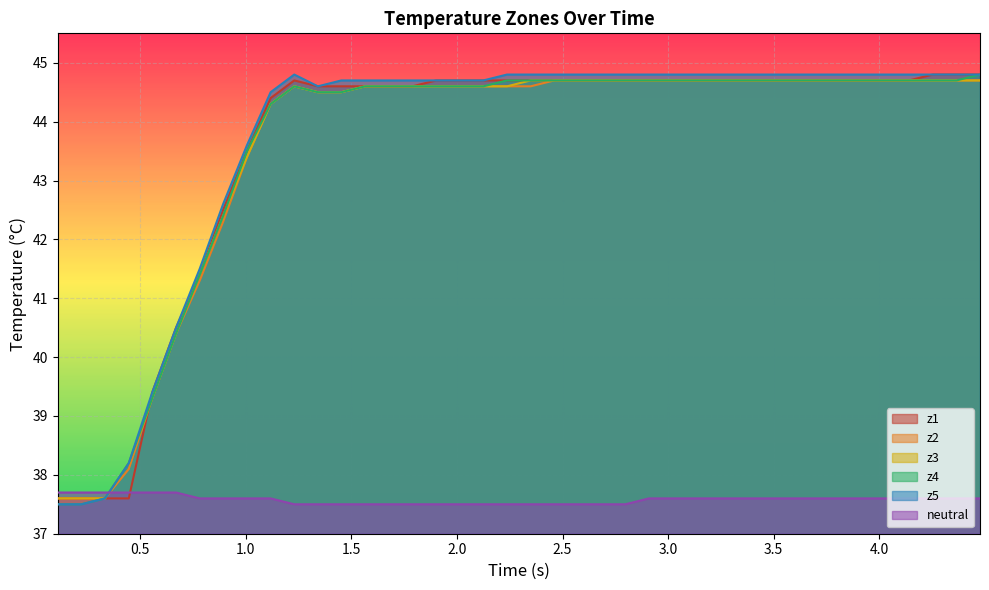

After their last crossing, which series has the higher values: z4 or neutral?

z4